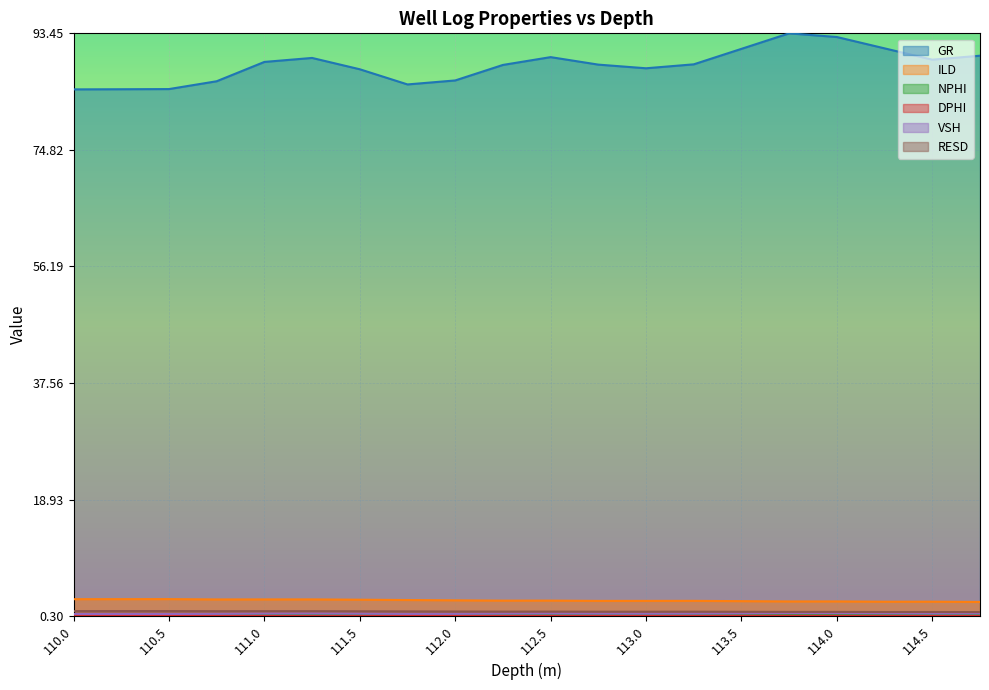

What is the difference between the highest and lowest values at 111.75?

0.9